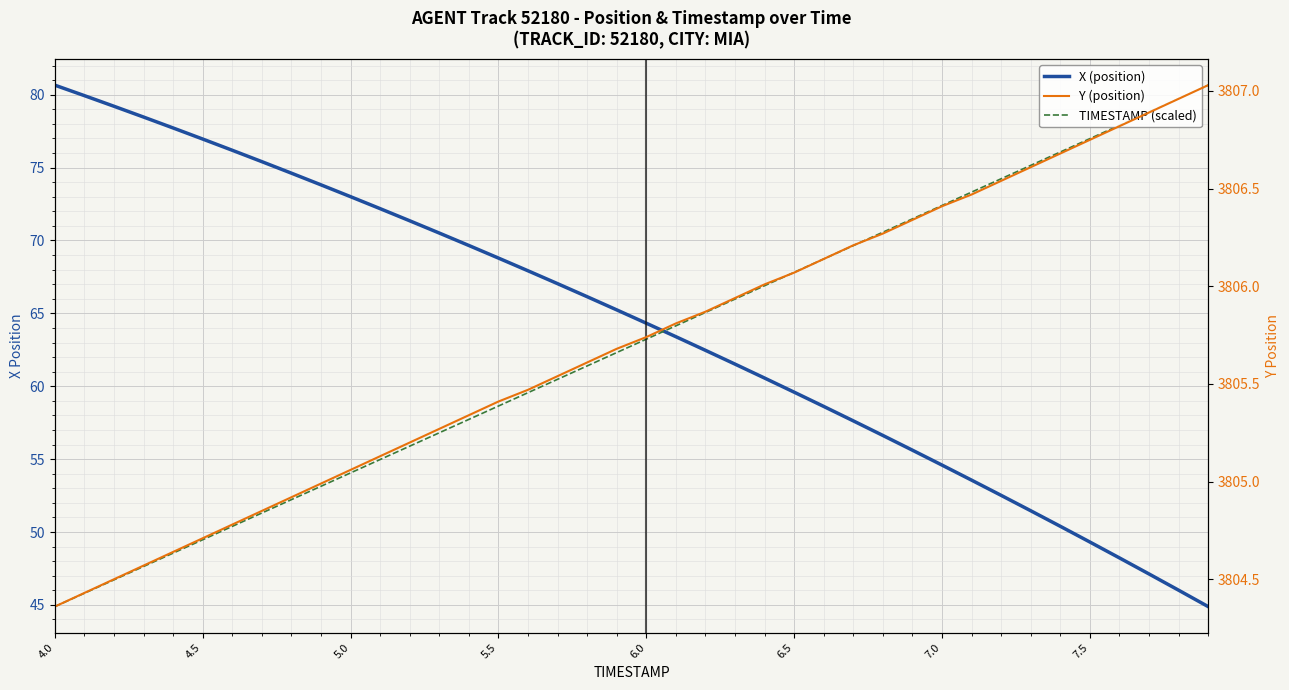

What are all the series names shown in the legend?

X (position), TIMESTAMP (scaled), Y (position)